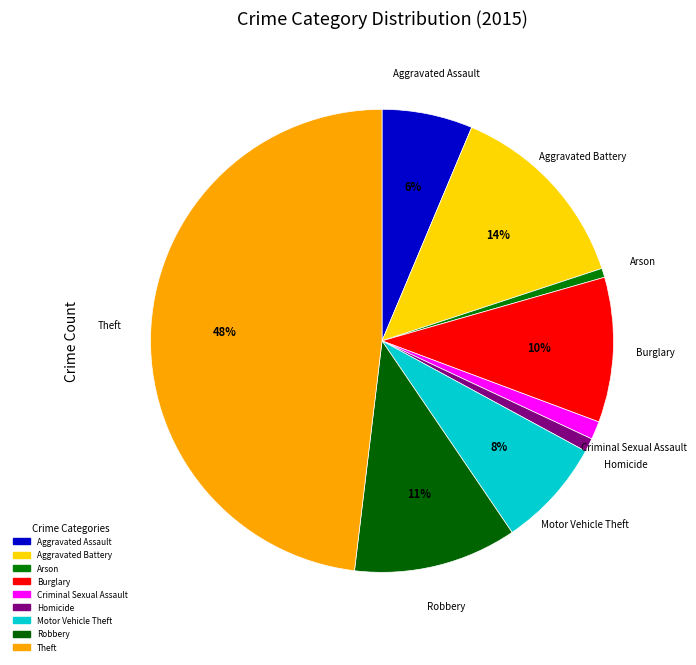

What percentage is the Aggravated Assault slice, to the nearest percent?

6%